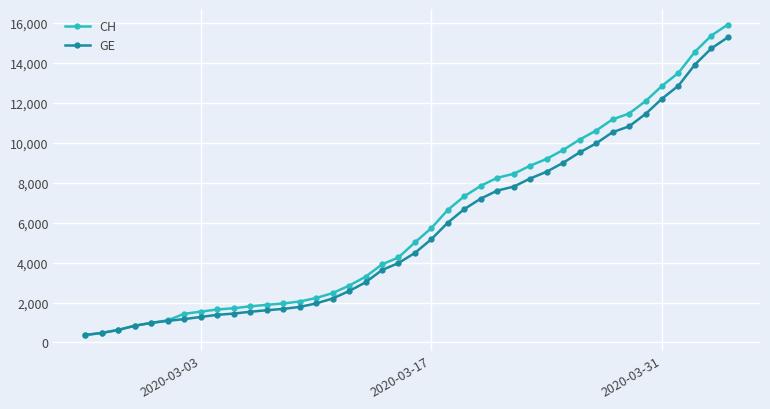

What is the difference between the maximum and minimum values in the CH series?

15551